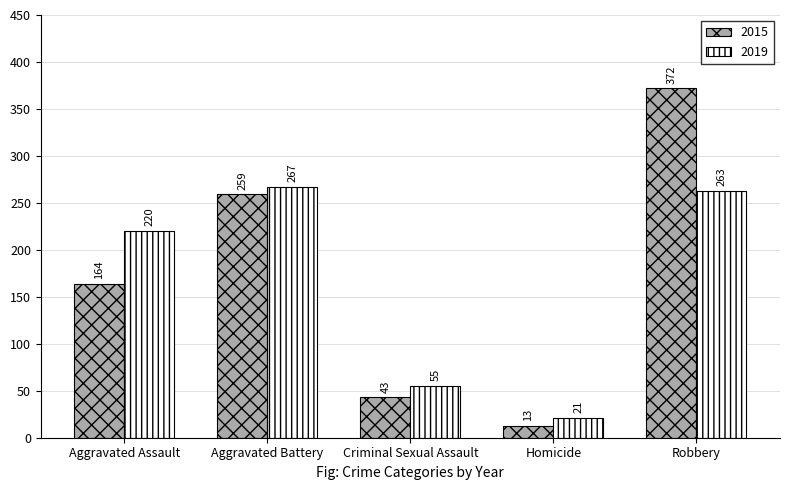

Does the chart contain any negative values?

No